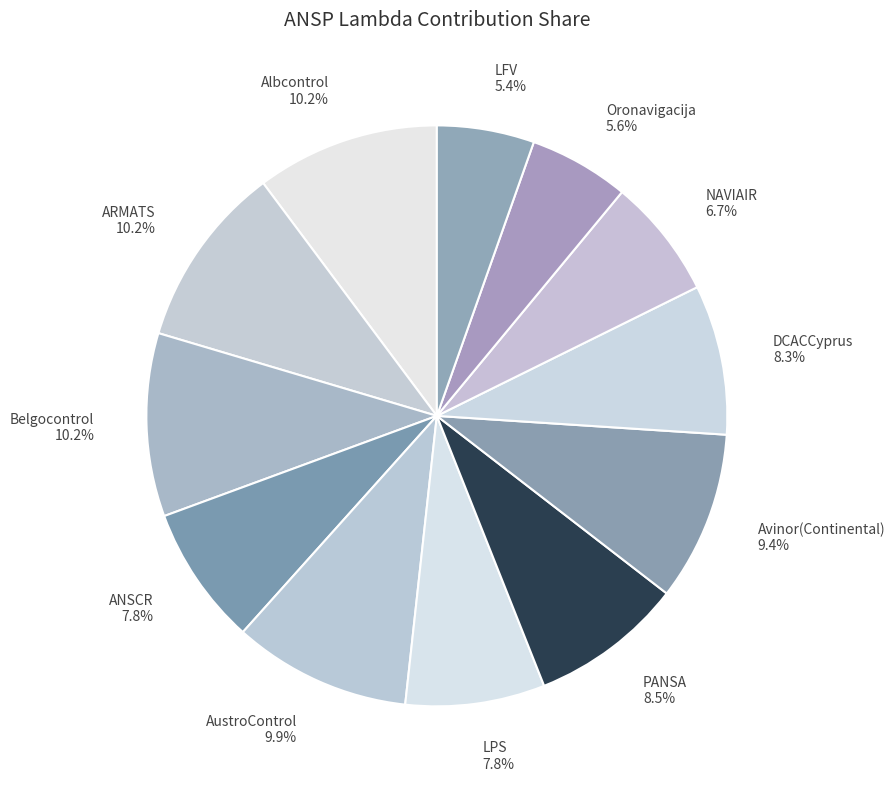

Combined, what portion of the pie is NAVIAIR 6.7% and LFV 5.4%?

12.1%